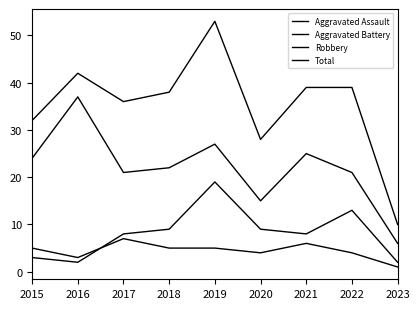

Rank the categories by Robbery value from highest to lowest.

2016, 2019, 2021, 2015, 2018, 2017, 2022, 2020, 2023